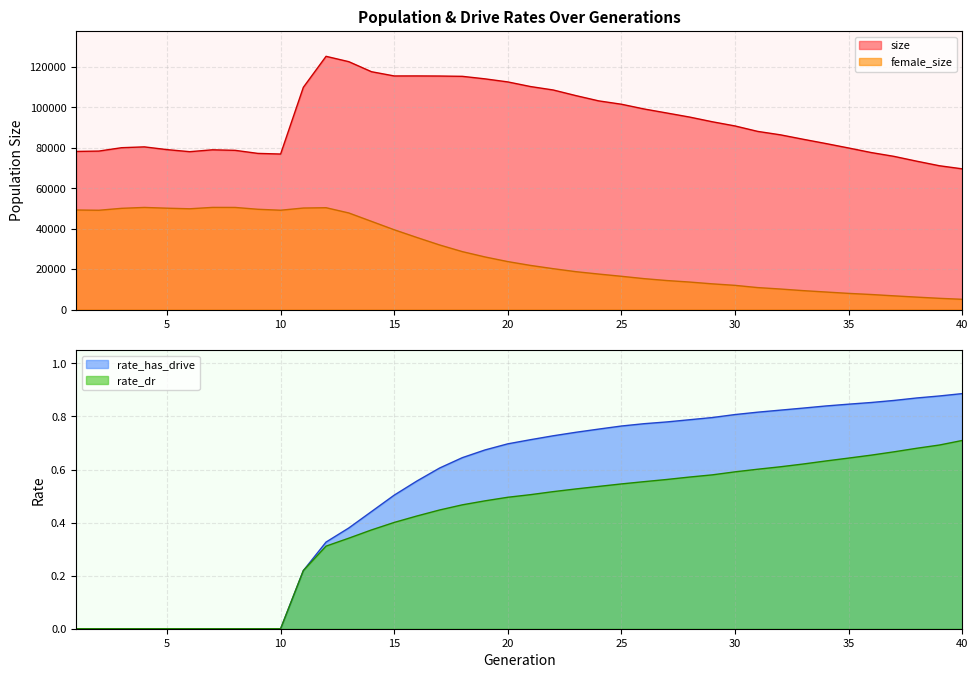

True or false: rate_has_drive and size intersect in this chart.

False